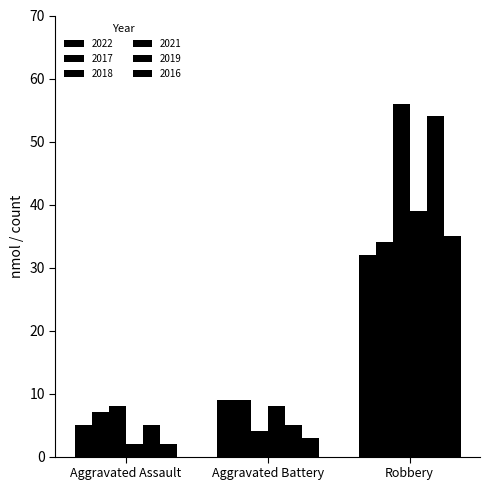

At how many categories does at least one series exceed 34?

1